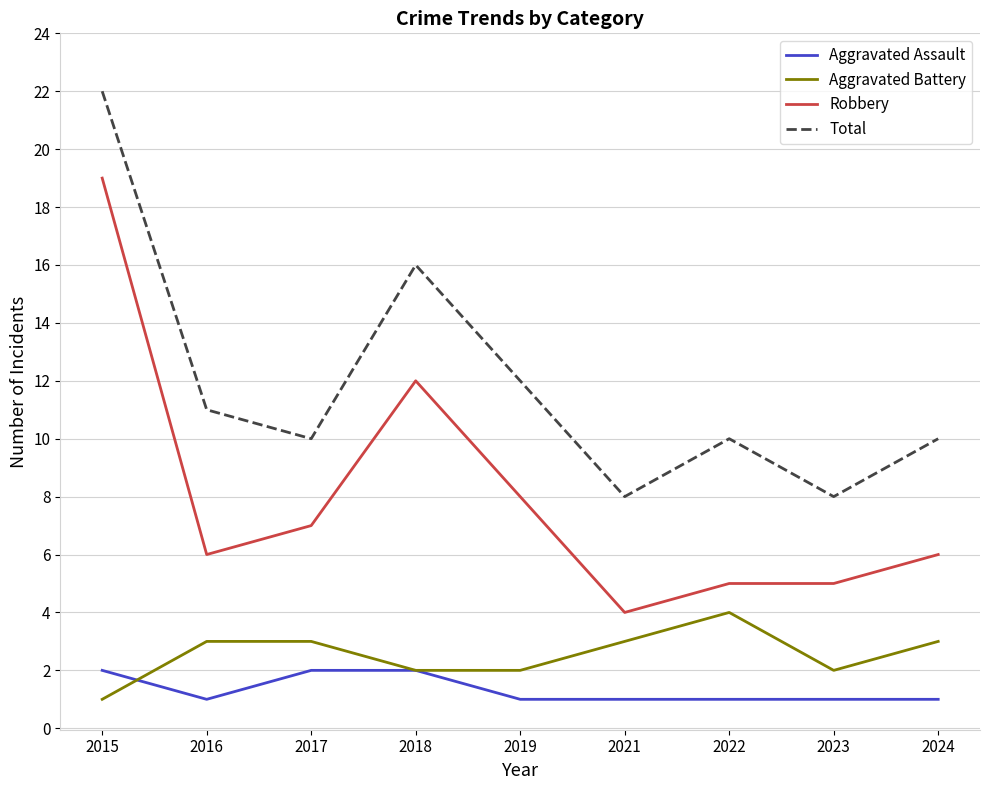

Count the number of categories in the chart.

9